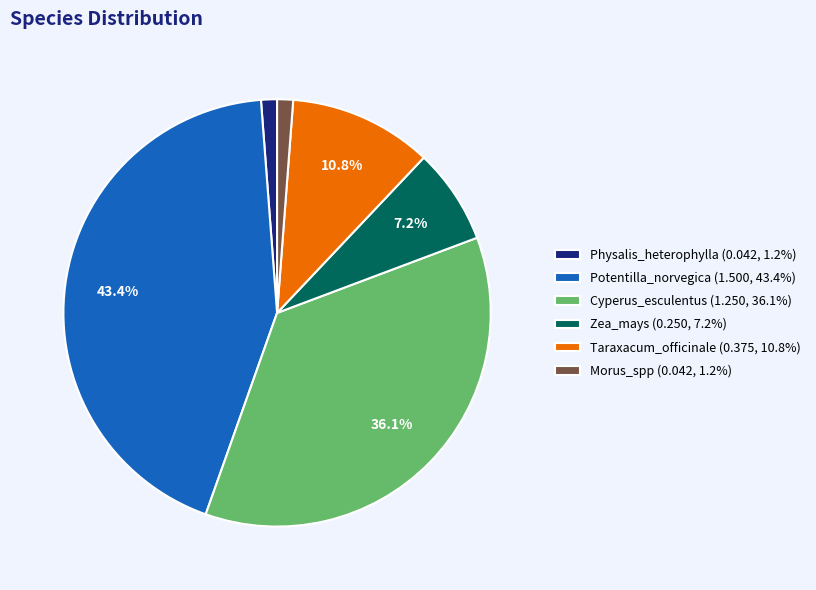

To the nearest percent, what is the average slice percentage?

17%